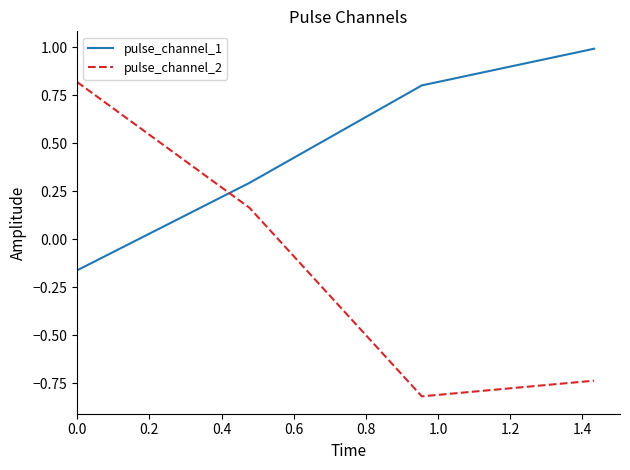

Does the chart have visible grid lines?

No